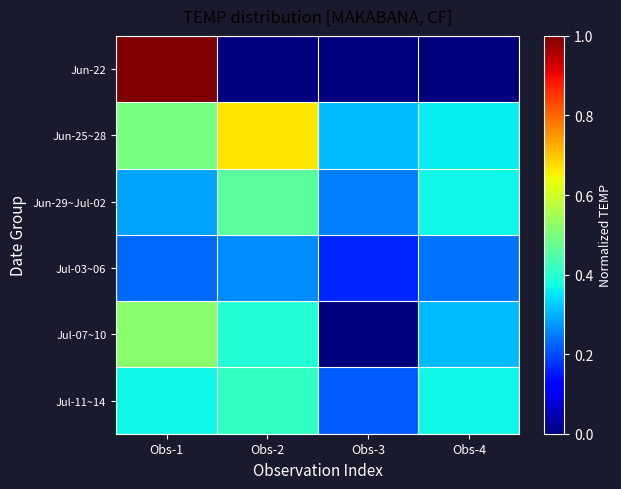

Which series has the widest spread of values?

Jun-22